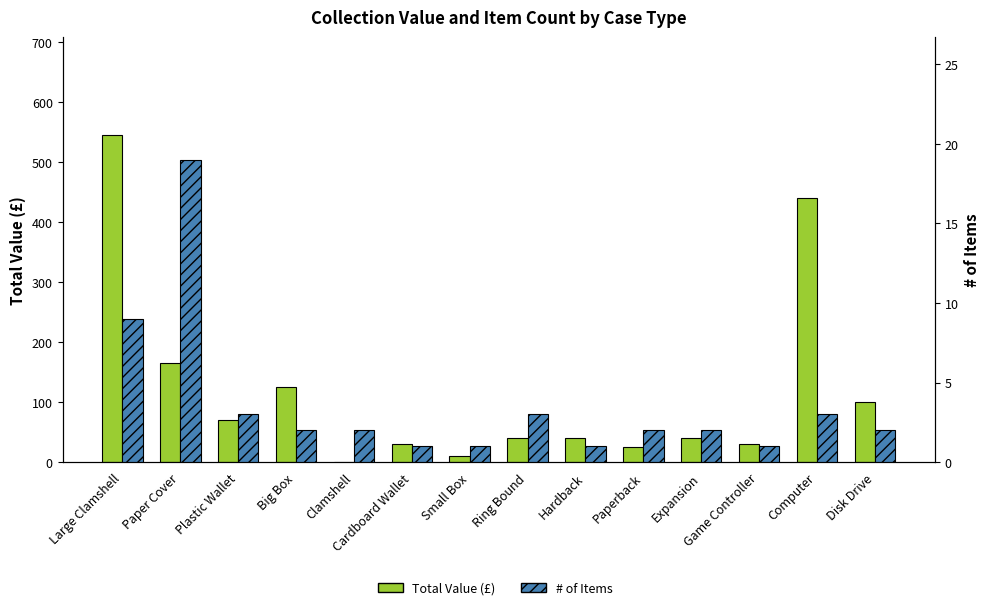

What is the difference between the second highest and minimum values in the # of Items series?

8